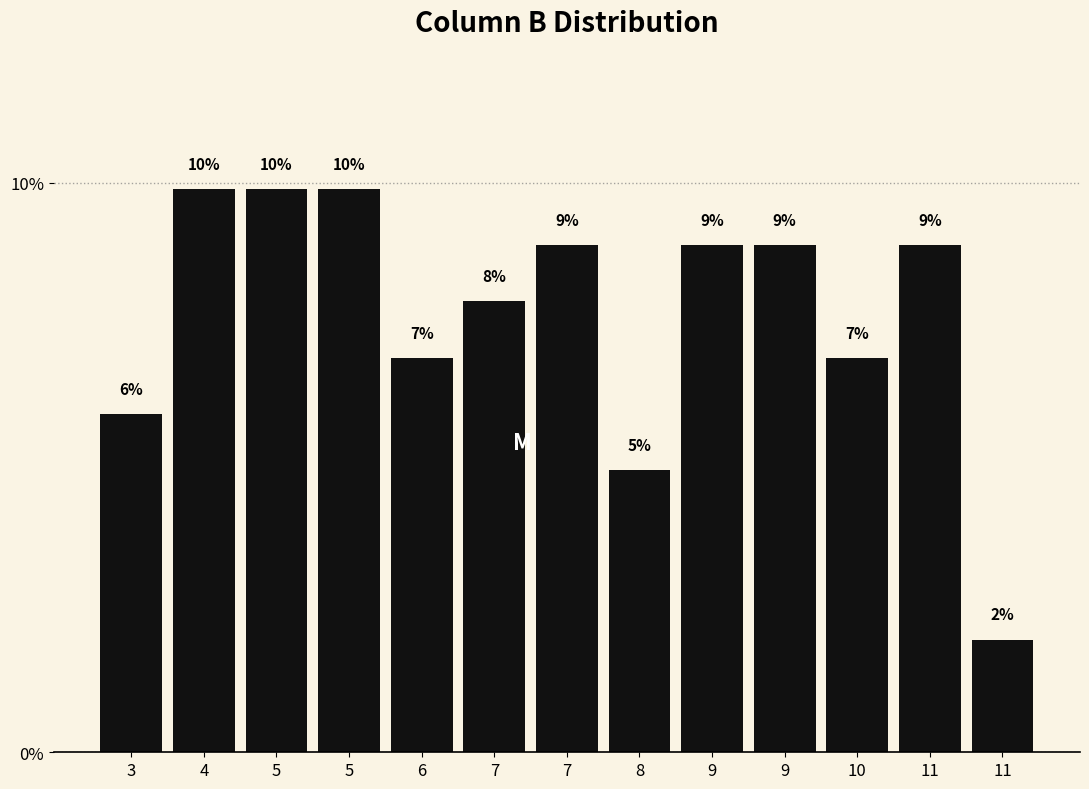

Does the chart contain any negative values?

No